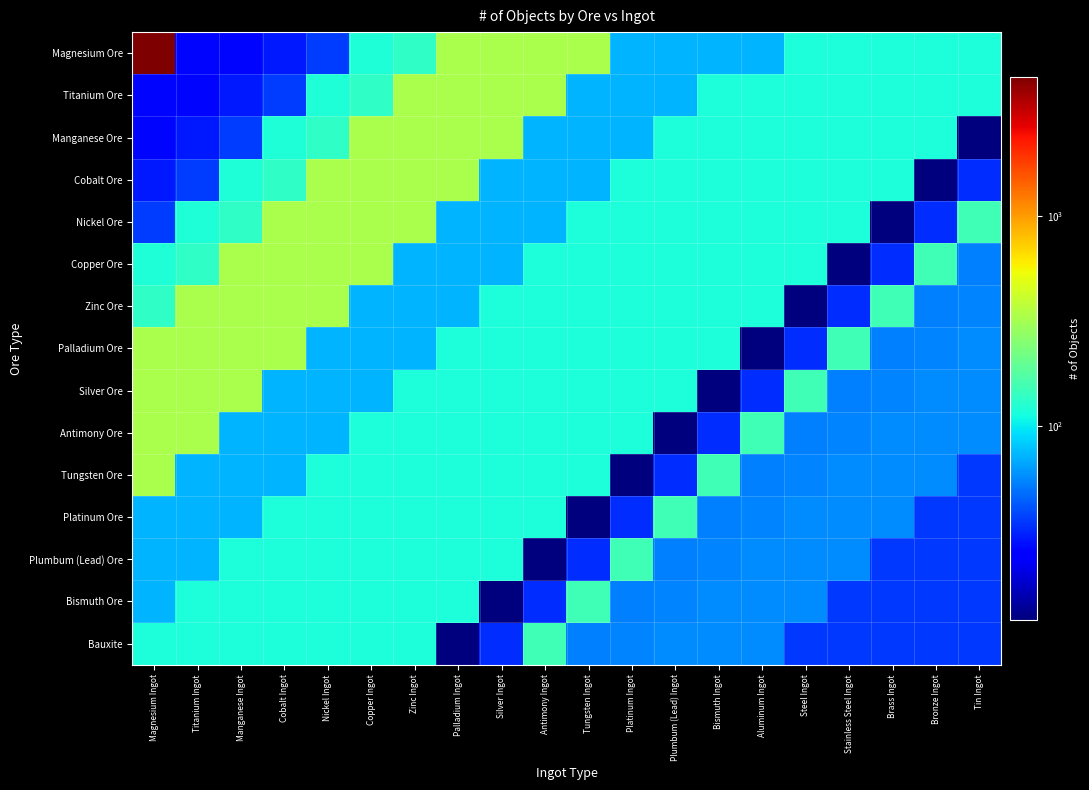

Reading left to right, transcribe all the data shown in this chart.

Magnesium Ore: Magnesium Ingot=4573	Titanium Ingot=26	Manganese Ingot=26	Cobalt Ingot=29	Nickel Ingot=36	Copper Ingot=121	Zinc Ingot=136	Palladium Ingot=325	Silver Ingot=325	Antimony Ingot=325	Tungsten Ingot=325	Platinum Ingot=73	Plumbum (Lead) Ingot=73	Bismuth Ingot=73	Aluminum Ingot=73	Steel Ingot=118	Stainless Steel Ingot=118	Brass Ingot=118	Bronze Ingot=118	Tin Ingot=118
Titanium Ore: Magnesium Ingot=26	Titanium Ingot=26	Manganese Ingot=29	Cobalt Ingot=36	Nickel Ingot=121	Copper Ingot=136	Zinc Ingot=325	Palladium Ingot=325	Silver Ingot=325	Antimony Ingot=325	Tungsten Ingot=73	Platinum Ingot=73	Plumbum (Lead) Ingot=73	Bismuth Ingot=118	Aluminum Ingot=118	Steel Ingot=118	Stainless Steel Ingot=118	Brass Ingot=118	Bronze Ingot=118	Tin Ingot=118
Manganese Ore: Magnesium Ingot=26	Titanium Ingot=29	Manganese Ingot=36	Cobalt Ingot=121	Nickel Ingot=136	Copper Ingot=325	Zinc Ingot=325	Palladium Ingot=325	Silver Ingot=325	Antimony Ingot=73	Tungsten Ingot=73	Platinum Ingot=73	Plumbum (Lead) Ingot=118	Bismuth Ingot=118	Aluminum Ingot=118	Steel Ingot=118	Stainless Steel Ingot=118	Brass Ingot=118	Bronze Ingot=118	Tin Ingot=12
Cobalt Ore: Magnesium Ingot=29	Titanium Ingot=36	Manganese Ingot=121	Cobalt Ingot=136	Nickel Ingot=325	Copper Ingot=325	Zinc Ingot=325	Palladium Ingot=325	Silver Ingot=73	Antimony Ingot=73	Tungsten Ingot=73	Platinum Ingot=118	Plumbum (Lead) Ingot=118	Bismuth Ingot=118	Aluminum Ingot=118	Steel Ingot=118	Stainless Steel Ingot=118	Brass Ingot=118	Bronze Ingot=12	Tin Ingot=33
Nickel Ore: Magnesium Ingot=36	Titanium Ingot=121	Manganese Ingot=136	Cobalt Ingot=325	Nickel Ingot=325	Copper Ingot=325	Zinc Ingot=325	Palladium Ingot=73	Silver Ingot=73	Antimony Ingot=73	Tungsten Ingot=118	Platinum Ingot=118	Plumbum (Lead) Ingot=118	Bismuth Ingot=118	Aluminum Ingot=118	Steel Ingot=118	Stainless Steel Ingot=118	Brass Ingot=12	Bronze Ingot=33	Tin Ingot=154
Copper Ore: Magnesium Ingot=121	Titanium Ingot=136	Manganese Ingot=325	Cobalt Ingot=325	Nickel Ingot=325	Copper Ingot=325	Zinc Ingot=73	Palladium Ingot=73	Silver Ingot=73	Antimony Ingot=118	Tungsten Ingot=118	Platinum Ingot=118	Plumbum (Lead) Ingot=118	Bismuth Ingot=118	Aluminum Ingot=118	Steel Ingot=118	Stainless Steel Ingot=12	Brass Ingot=33	Bronze Ingot=154	Tin Ingot=54
Zinc Ore: Magnesium Ingot=136	Titanium Ingot=325	Manganese Ingot=325	Cobalt Ingot=325	Nickel Ingot=325	Copper Ingot=73	Zinc Ingot=73	Palladium Ingot=73	Silver Ingot=118	Antimony Ingot=118	Tungsten Ingot=118	Platinum Ingot=118	Plumbum (Lead) Ingot=118	Bismuth Ingot=118	Aluminum Ingot=118	Steel Ingot=12	Stainless Steel Ingot=33	Brass Ingot=154	Bronze Ingot=54	Tin Ingot=55
Palladium Ore: Magnesium Ingot=325	Titanium Ingot=325	Manganese Ingot=325	Cobalt Ingot=325	Nickel Ingot=73	Copper Ingot=73	Zinc Ingot=73	Palladium Ingot=118	Silver Ingot=118	Antimony Ingot=118	Tungsten Ingot=118	Platinum Ingot=118	Plumbum (Lead) Ingot=118	Bismuth Ingot=118	Aluminum Ingot=12	Steel Ingot=33	Stainless Steel Ingot=154	Brass Ingot=54	Bronze Ingot=55	Tin Ingot=58
Silver Ore: Magnesium Ingot=325	Titanium Ingot=325	Manganese Ingot=325	Cobalt Ingot=73	Nickel Ingot=73	Copper Ingot=73	Zinc Ingot=118	Palladium Ingot=118	Silver Ingot=118	Antimony Ingot=118	Tungsten Ingot=118	Platinum Ingot=118	Plumbum (Lead) Ingot=118	Bismuth Ingot=12	Aluminum Ingot=33	Steel Ingot=154	Stainless Steel Ingot=54	Brass Ingot=55	Bronze Ingot=58	Tin Ingot=58
Antimony Ore: Magnesium Ingot=325	Titanium Ingot=325	Manganese Ingot=73	Cobalt Ingot=73	Nickel Ingot=73	Copper Ingot=118	Zinc Ingot=118	Palladium Ingot=118	Silver Ingot=118	Antimony Ingot=118	Tungsten Ingot=118	Platinum Ingot=118	Plumbum (Lead) Ingot=12	Bismuth Ingot=33	Aluminum Ingot=154	Steel Ingot=54	Stainless Steel Ingot=55	Brass Ingot=58	Bronze Ingot=58	Tin Ingot=58
Tungsten Ore: Magnesium Ingot=325	Titanium Ingot=73	Manganese Ingot=73	Cobalt Ingot=73	Nickel Ingot=118	Copper Ingot=118	Zinc Ingot=118	Palladium Ingot=118	Silver Ingot=118	Antimony Ingot=118	Tungsten Ingot=118	Platinum Ingot=12	Plumbum (Lead) Ingot=33	Bismuth Ingot=154	Aluminum Ingot=54	Steel Ingot=55	Stainless Steel Ingot=58	Brass Ingot=58	Bronze Ingot=58	Tin Ingot=35
Platinum Ore: Magnesium Ingot=73	Titanium Ingot=73	Manganese Ingot=73	Cobalt Ingot=118	Nickel Ingot=118	Copper Ingot=118	Zinc Ingot=118	Palladium Ingot=118	Silver Ingot=118	Antimony Ingot=118	Tungsten Ingot=12	Platinum Ingot=33	Plumbum (Lead) Ingot=154	Bismuth Ingot=54	Aluminum Ingot=55	Steel Ingot=58	Stainless Steel Ingot=58	Brass Ingot=58	Bronze Ingot=35	Tin Ingot=35
Plumbum (Lead) Ore: Magnesium Ingot=73	Titanium Ingot=73	Manganese Ingot=118	Cobalt Ingot=118	Nickel Ingot=118	Copper Ingot=118	Zinc Ingot=118	Palladium Ingot=118	Silver Ingot=118	Antimony Ingot=12	Tungsten Ingot=33	Platinum Ingot=154	Plumbum (Lead) Ingot=54	Bismuth Ingot=55	Aluminum Ingot=58	Steel Ingot=58	Stainless Steel Ingot=58	Brass Ingot=35	Bronze Ingot=35	Tin Ingot=35
Bismuth Ore: Magnesium Ingot=73	Titanium Ingot=118	Manganese Ingot=118	Cobalt Ingot=118	Nickel Ingot=118	Copper Ingot=118	Zinc Ingot=118	Palladium Ingot=118	Silver Ingot=12	Antimony Ingot=33	Tungsten Ingot=154	Platinum Ingot=54	Plumbum (Lead) Ingot=55	Bismuth Ingot=58	Aluminum Ingot=58	Steel Ingot=58	Stainless Steel Ingot=35	Brass Ingot=35	Bronze Ingot=35	Tin Ingot=35
Bauxite: Magnesium Ingot=118	Titanium Ingot=118	Manganese Ingot=118	Cobalt Ingot=118	Nickel Ingot=118	Copper Ingot=118	Zinc Ingot=118	Palladium Ingot=12	Silver Ingot=33	Antimony Ingot=154	Tungsten Ingot=54	Platinum Ingot=55	Plumbum (Lead) Ingot=58	Bismuth Ingot=58	Aluminum Ingot=58	Steel Ingot=35	Stainless Steel Ingot=35	Brass Ingot=35	Bronze Ingot=35	Tin Ingot=35